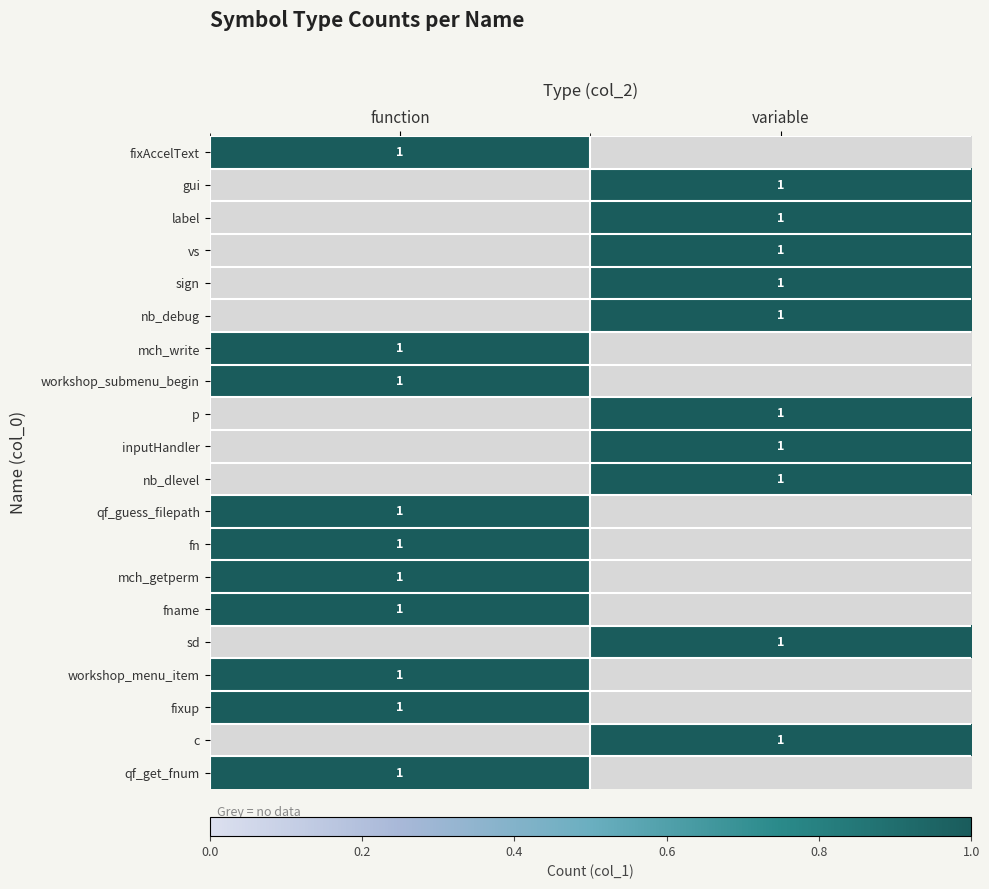

The nb_dlevel series shows 0 at variable. True or false?

False